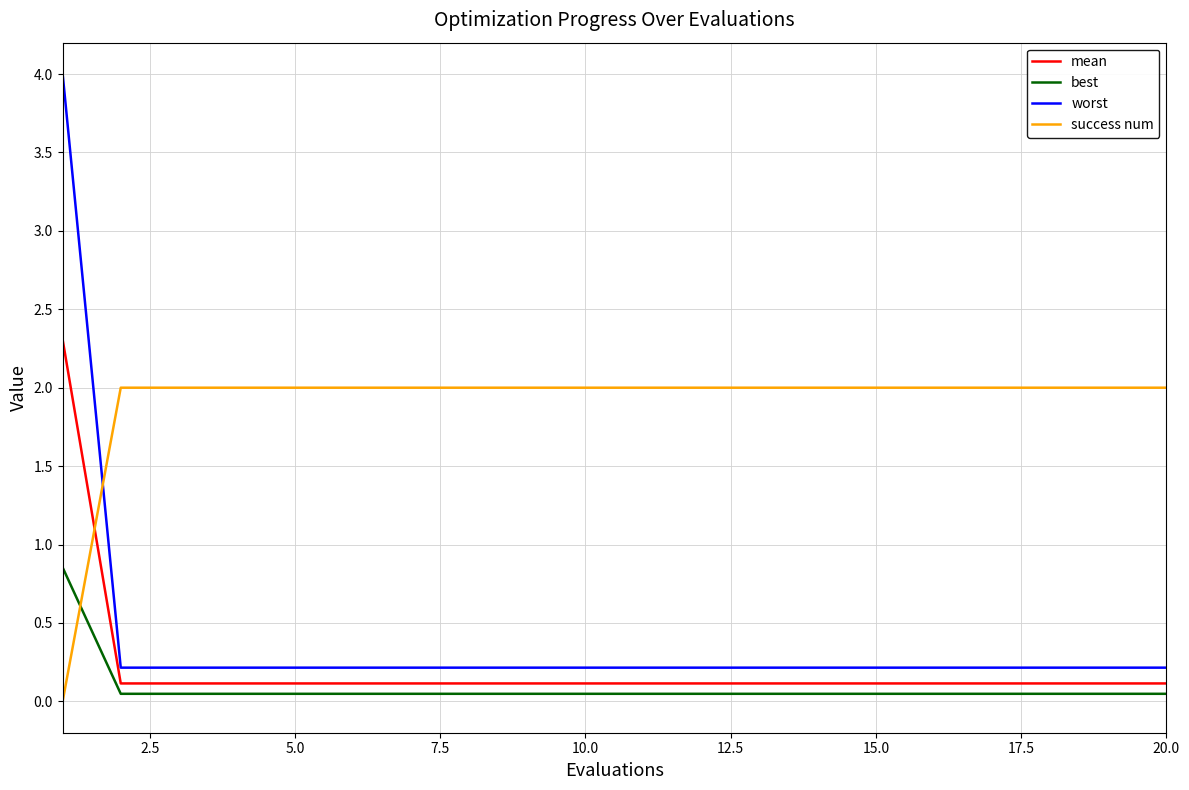

What is the greatest value displayed?

4.0